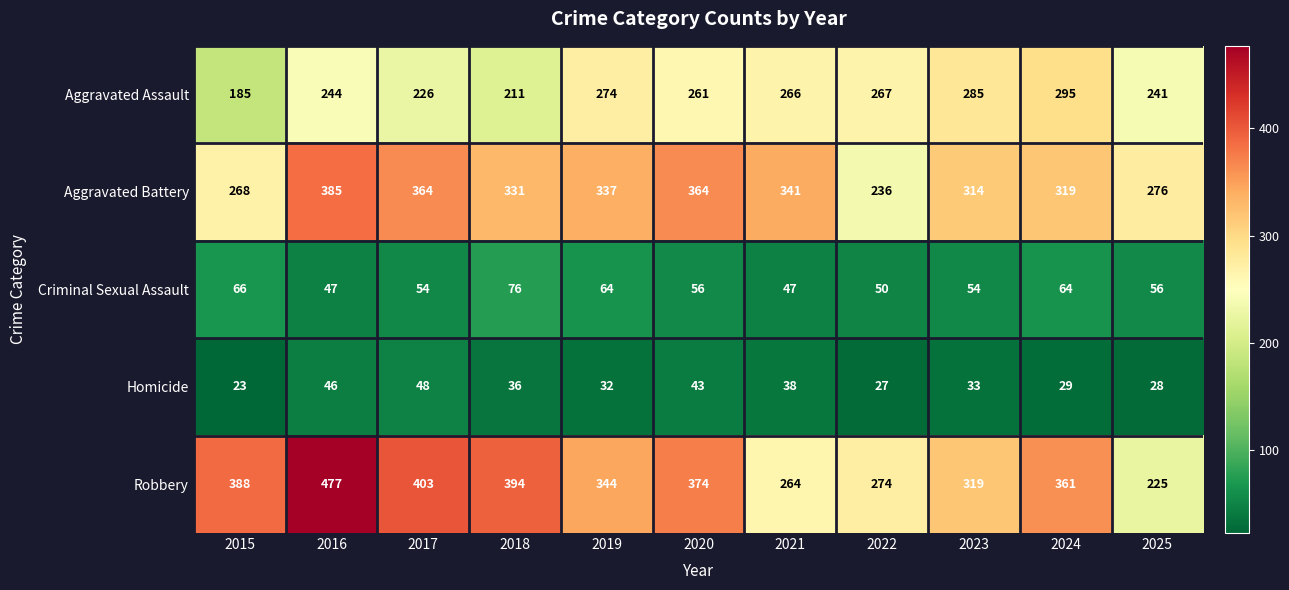

What is the difference between the maximum and second lowest values in the Robbery series?

213